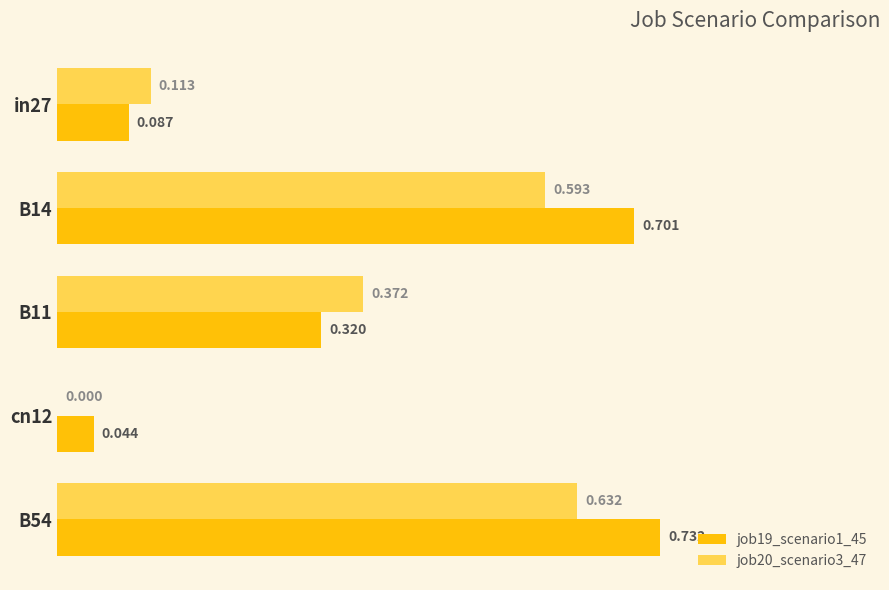

How many positive values does the job20_scenario3_47 series have?

4